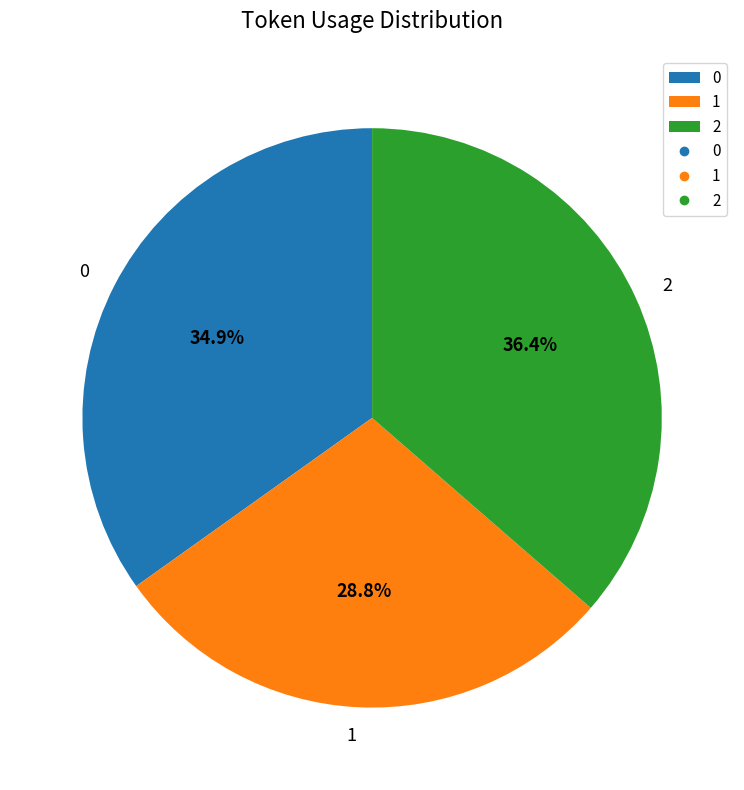

To the nearest percent, what portion does 0 represent?

35%